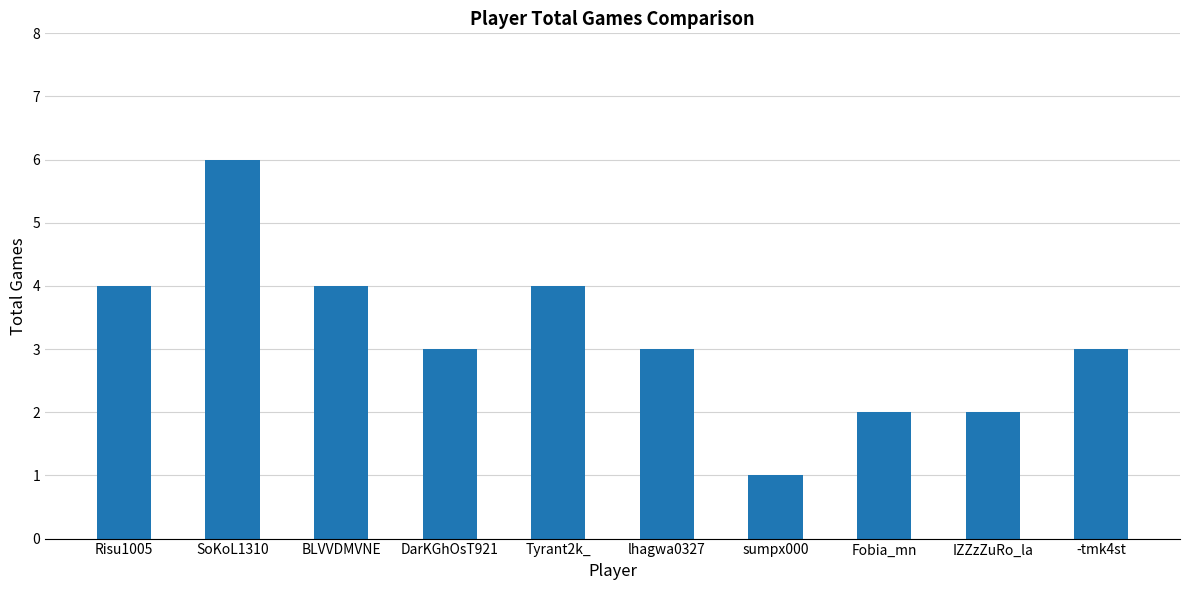

Approximately how many times larger is the value at lhagwa0327 compared to SoKoL1310?

0.5